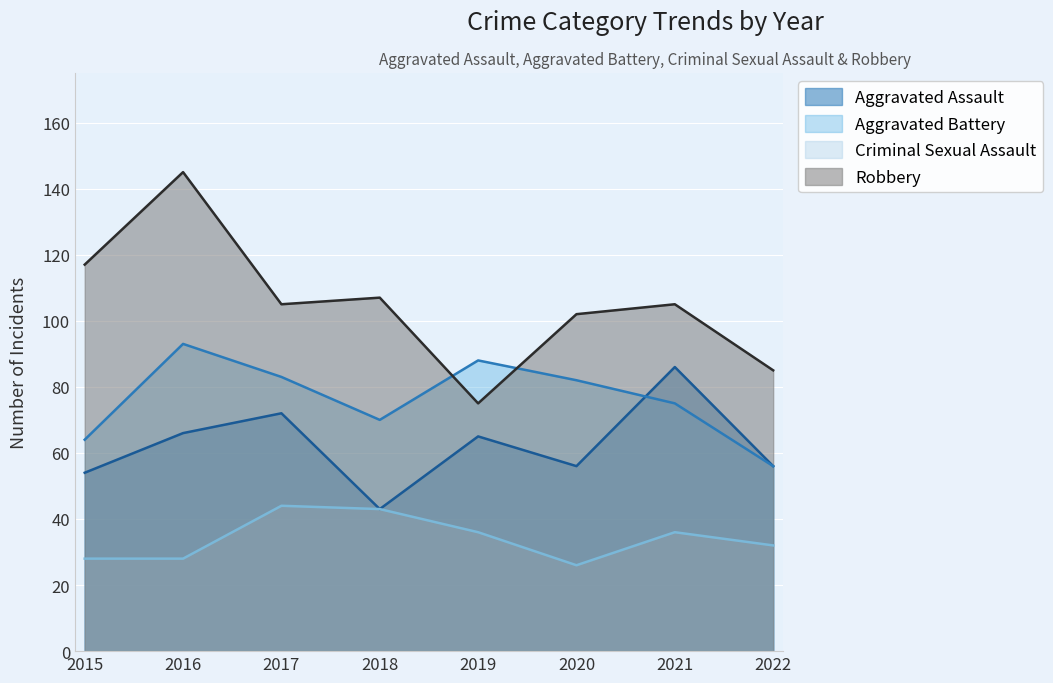

True or false: Aggravated Assault has a value of 54 at 2015.

True